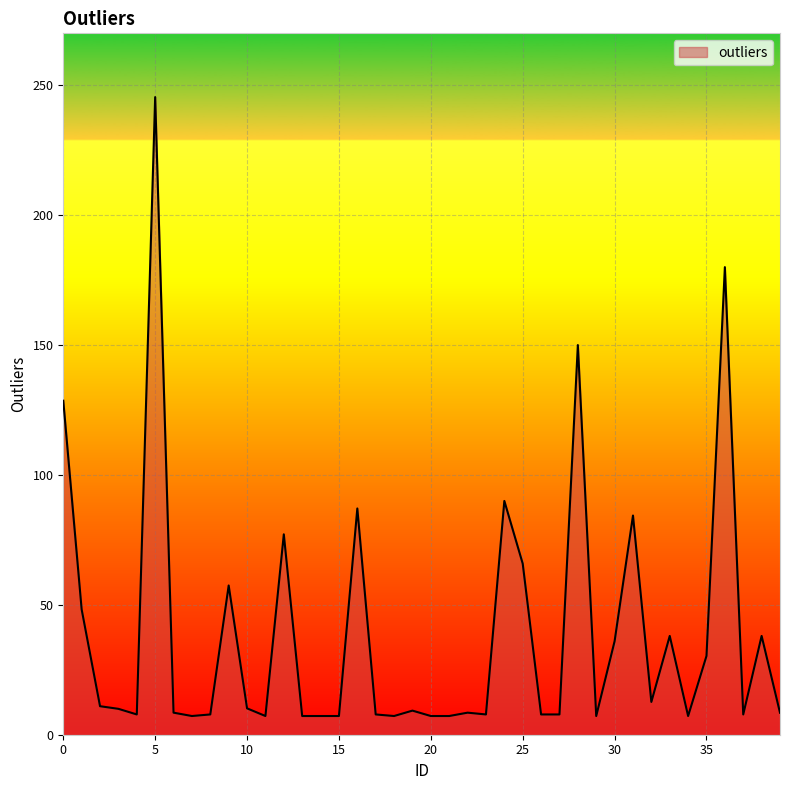

What is the greatest value displayed?

245.5